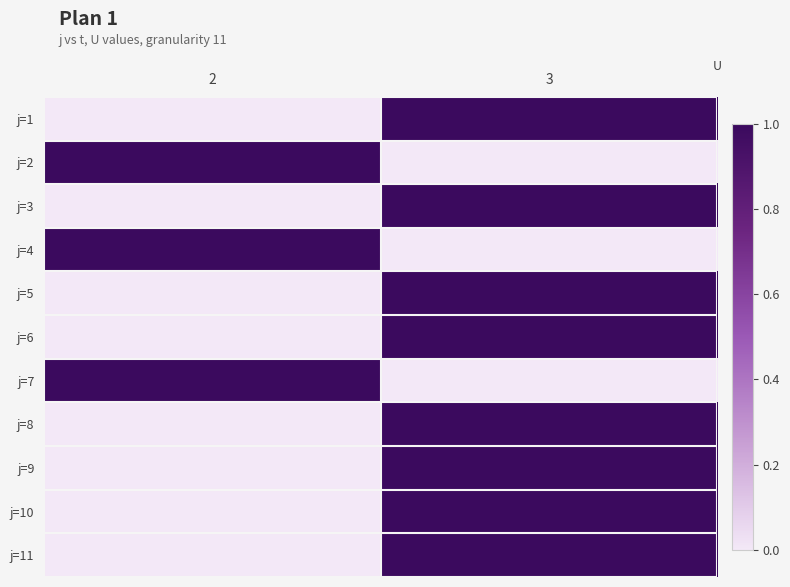

Reading right to left, what are all the values shown in this chart?

j=1: 3=1	2=0
j=2: 3=0	2=1
j=3: 3=1	2=0
j=4: 3=0	2=1
j=5: 3=1	2=0
j=6: 3=1	2=0
j=7: 3=0	2=1
j=8: 3=1	2=0
j=9: 3=1	2=0
j=10: 3=1	2=0
j=11: 3=1	2=0